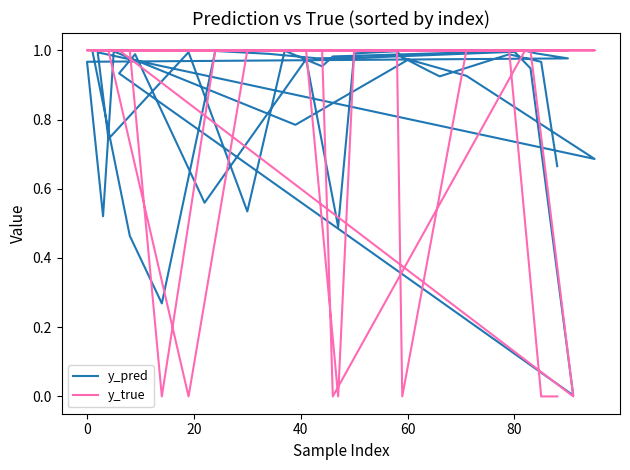

At which category does y_pred reach its first local valley?

20